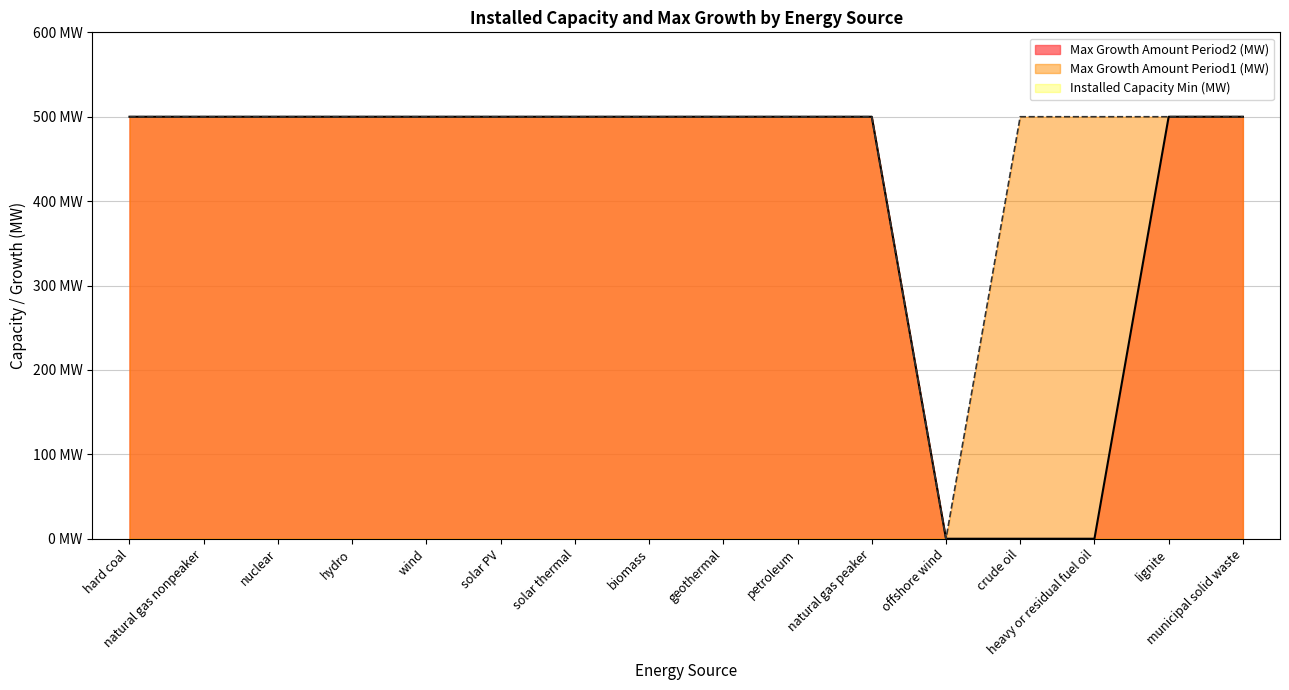

True or false: Max Growth Amount Period1 (MW) and Max Growth Amount Period2 (MW) cross at least once.

False